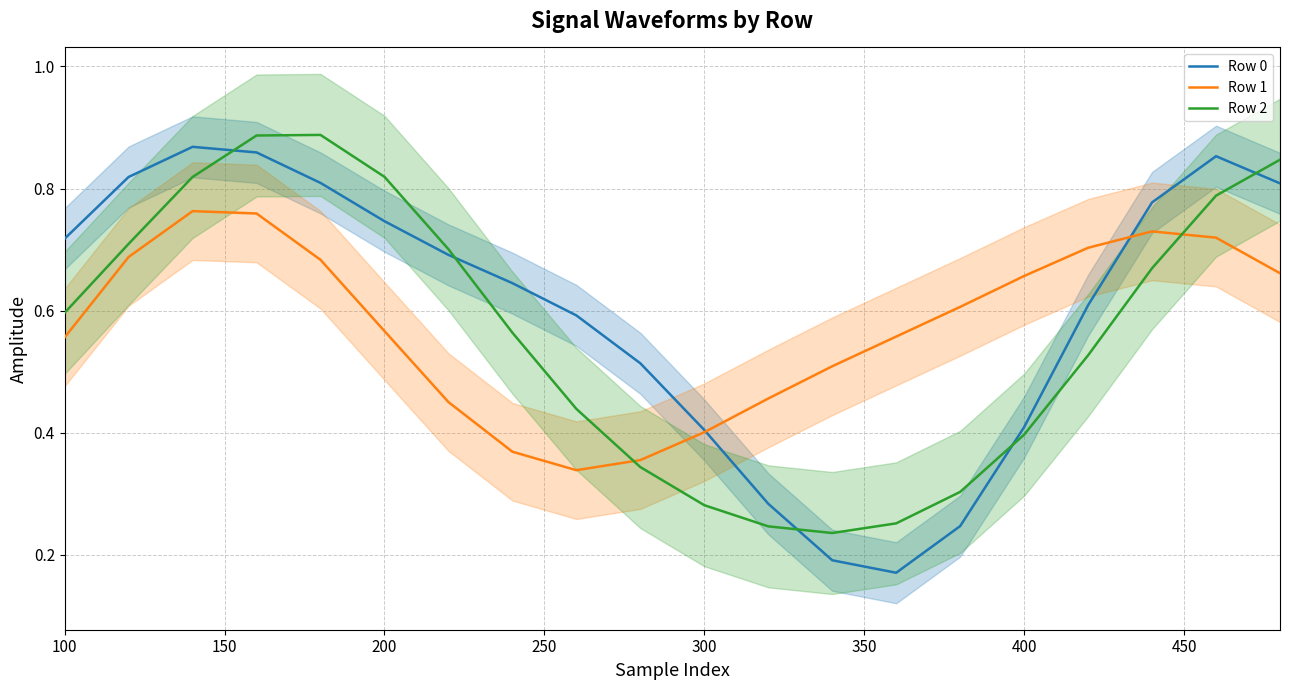

Which series has the widest spread of values?

Row 0